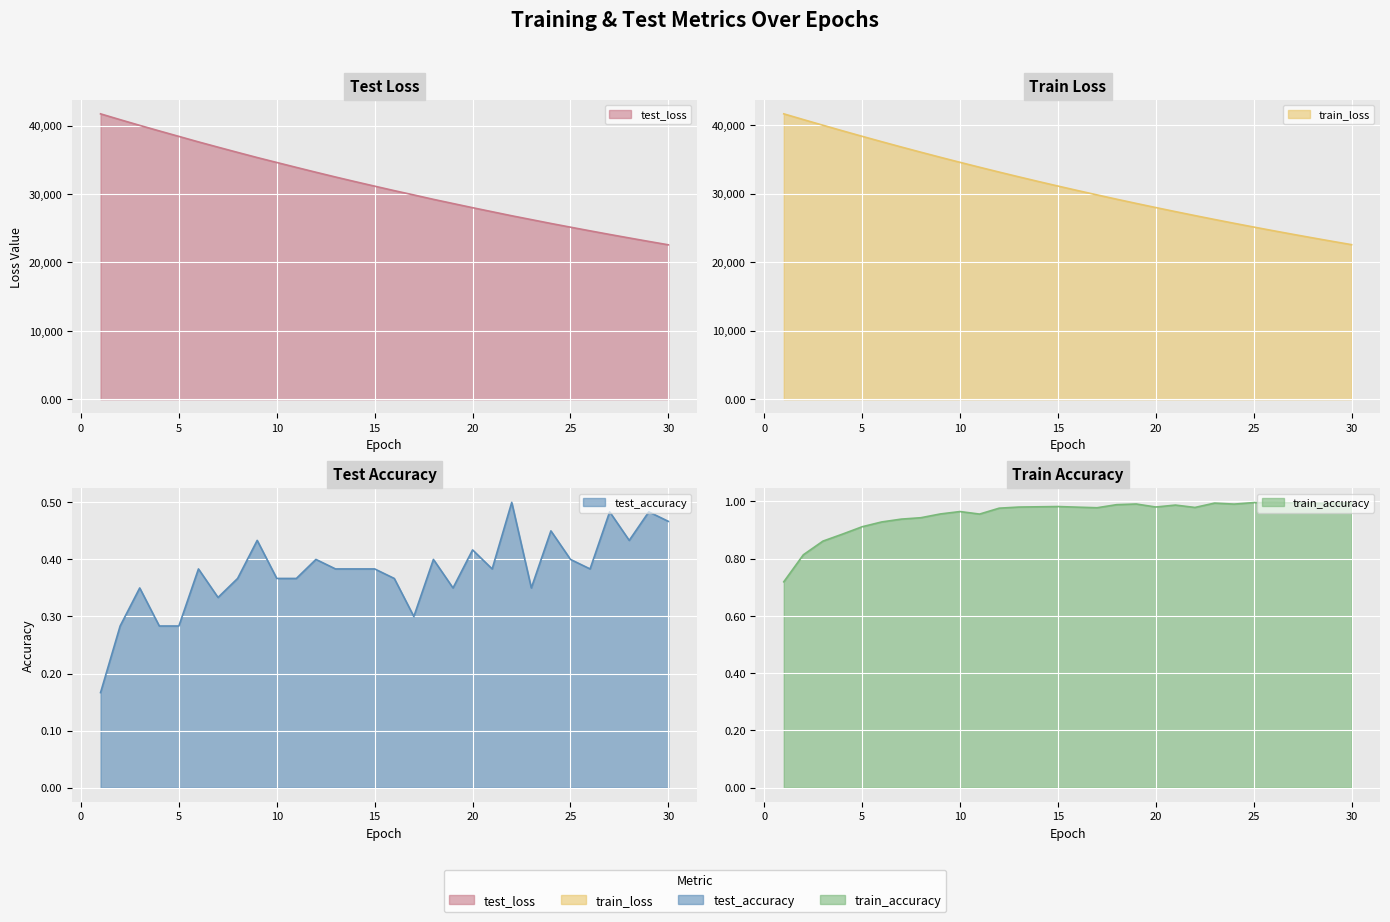

What is the lowest value of the test_loss series?

22578.3